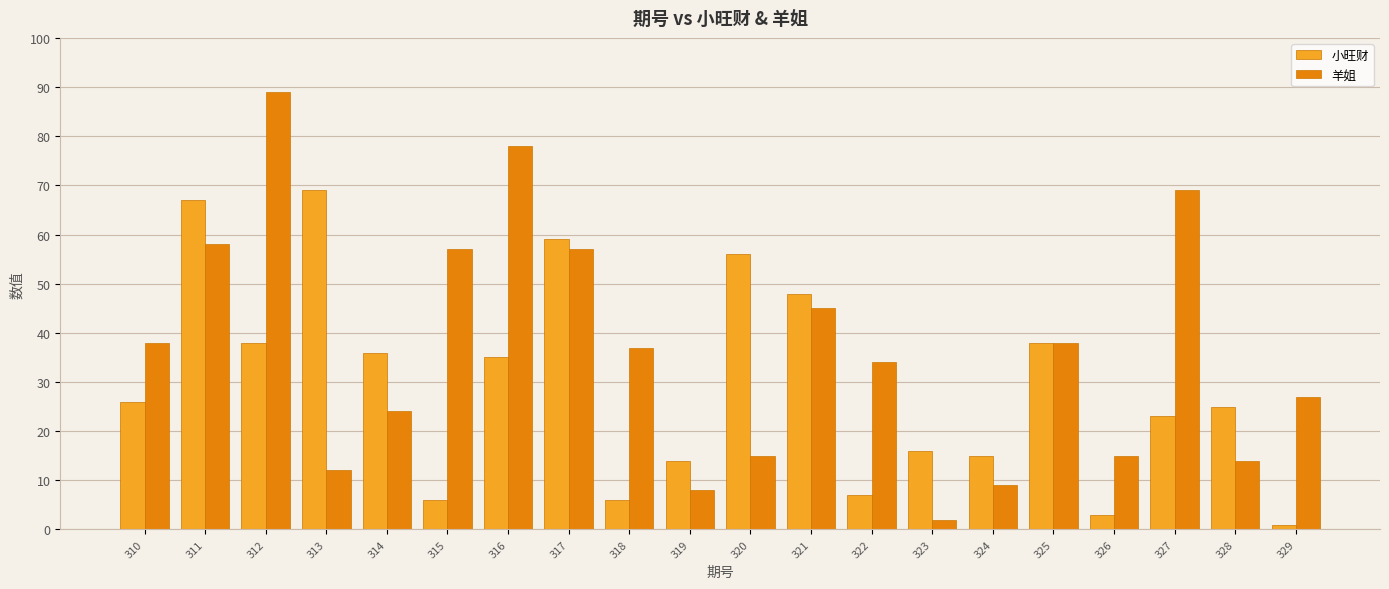

What is the sum of all 小旺财 values?

588